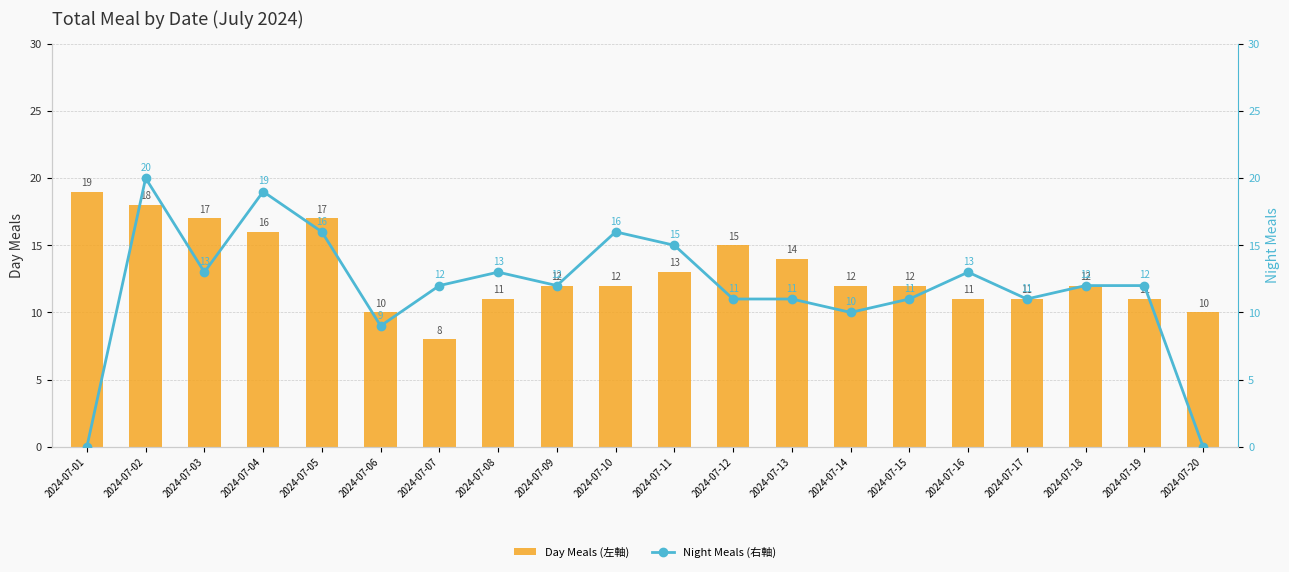

Reading right to left, extract all data points from this chart.

Day Meals (左軸): 2024-07-20=10	2024-07-19=11	2024-07-18=12	2024-07-17=11	2024-07-16=11	2024-07-15=12	2024-07-14=12	2024-07-13=14	2024-07-12=15	2024-07-11=13	2024-07-10=12	2024-07-09=12	2024-07-08=11	2024-07-07=8	2024-07-06=10	2024-07-05=17	2024-07-04=16	2024-07-03=17	2024-07-02=18	2024-07-01=19
Night Meals (右軸): 2024-07-20=0	2024-07-19=12	2024-07-18=12	2024-07-17=11	2024-07-16=13	2024-07-15=11	2024-07-14=10	2024-07-13=11	2024-07-12=11	2024-07-11=15	2024-07-10=16	2024-07-09=12	2024-07-08=13	2024-07-07=12	2024-07-06=9	2024-07-05=16	2024-07-04=19	2024-07-03=13	2024-07-02=20	2024-07-01=0